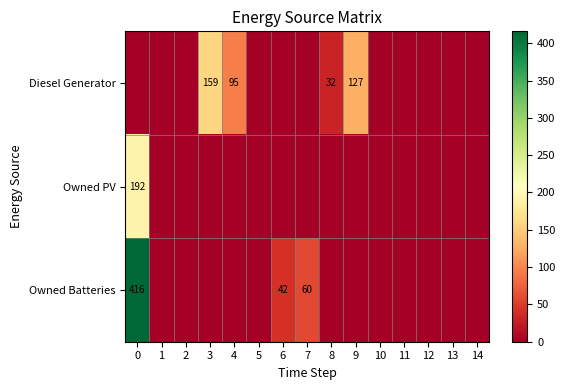

The Diesel Generator series shows 32 at 8. True or false?

True